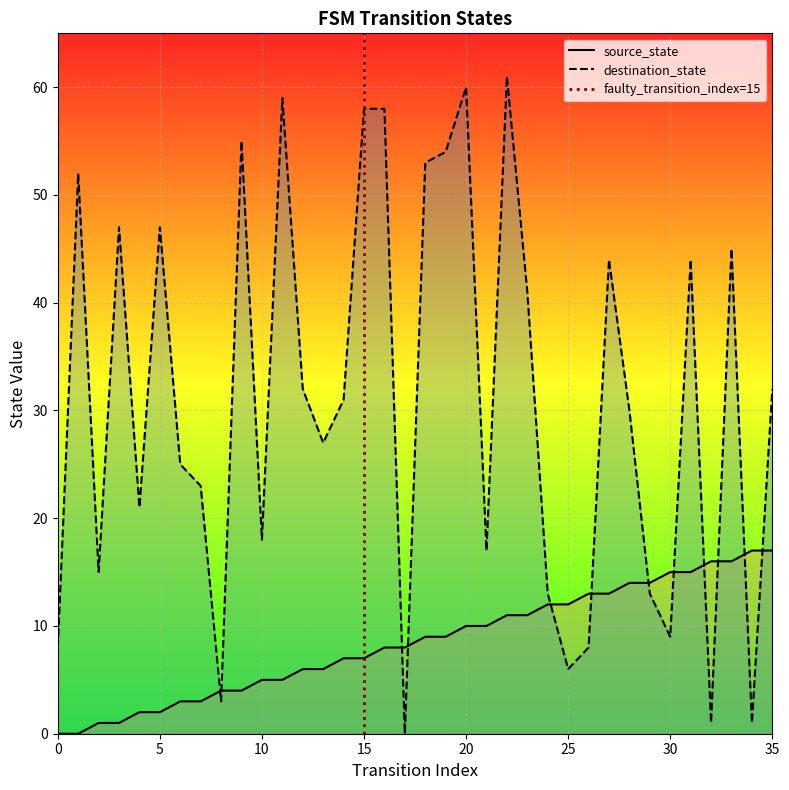

How many times do source_state and destination_state cross each other?

12